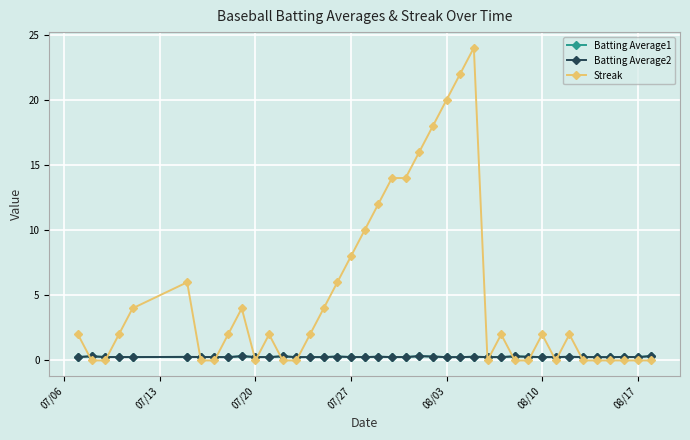

What is the maximum value shown in the chart?

24.0